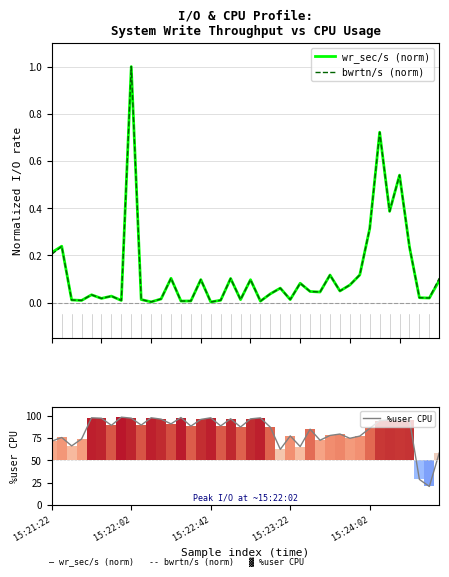

The value of %user CPU at 17 is 19.4. True or false?

False